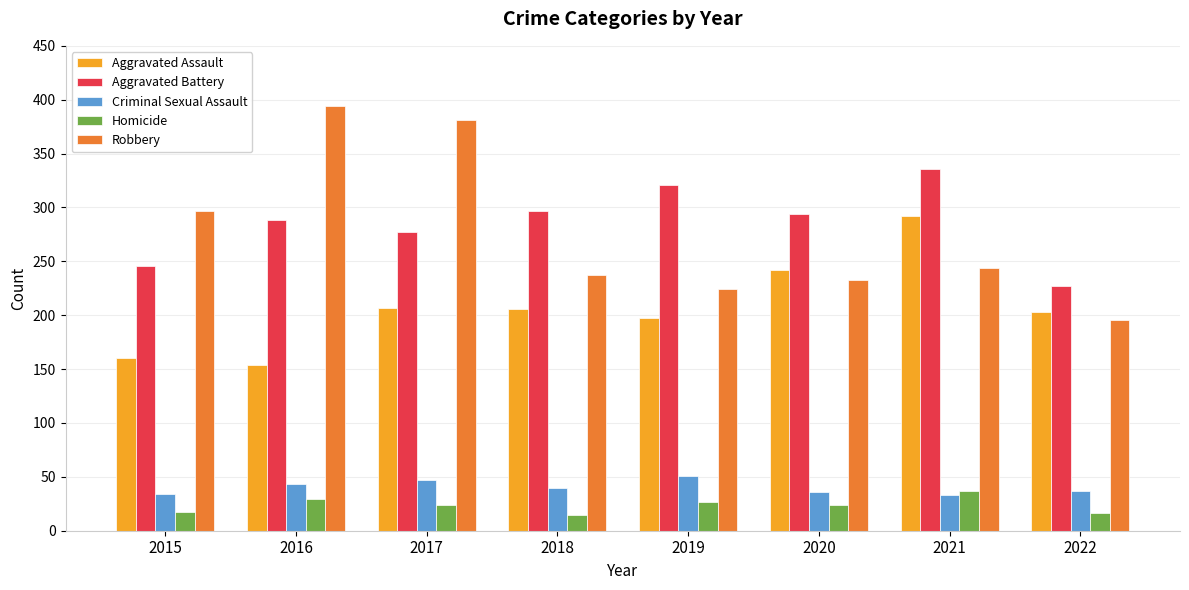

What are all the series names shown in the legend?

Aggravated Assault, Aggravated Battery, Criminal Sexual Assault, Homicide, Robbery